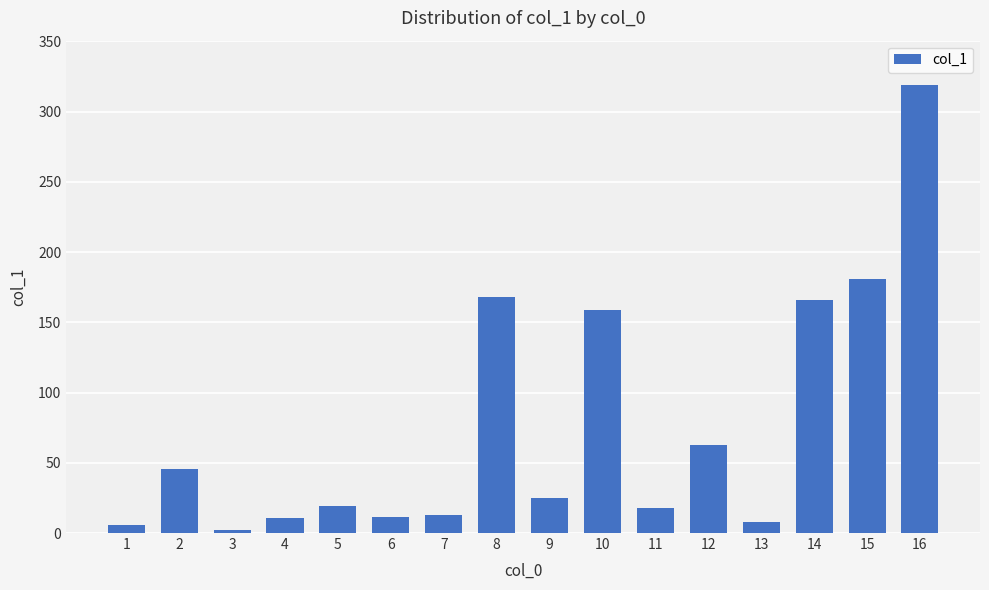

What is the average value?

75.9